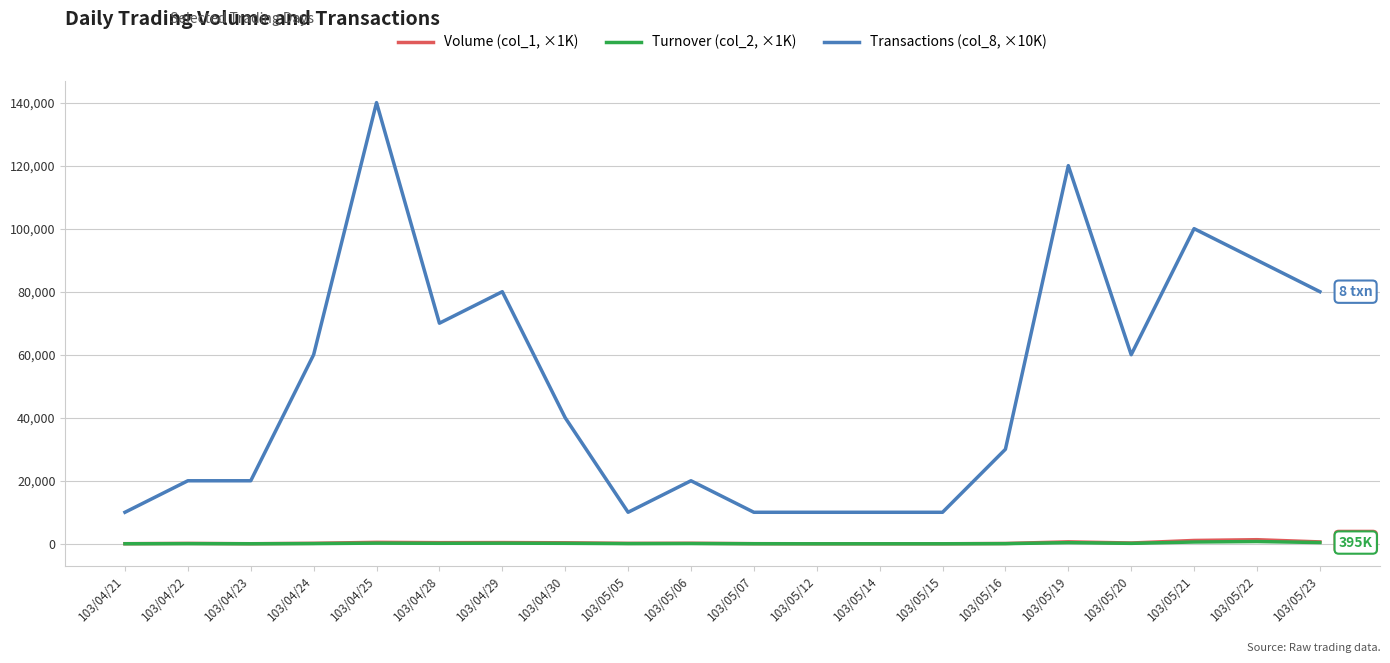

What is the difference between the maximum and minimum values in the Turnover (col_2, ×1K) series?

713.3